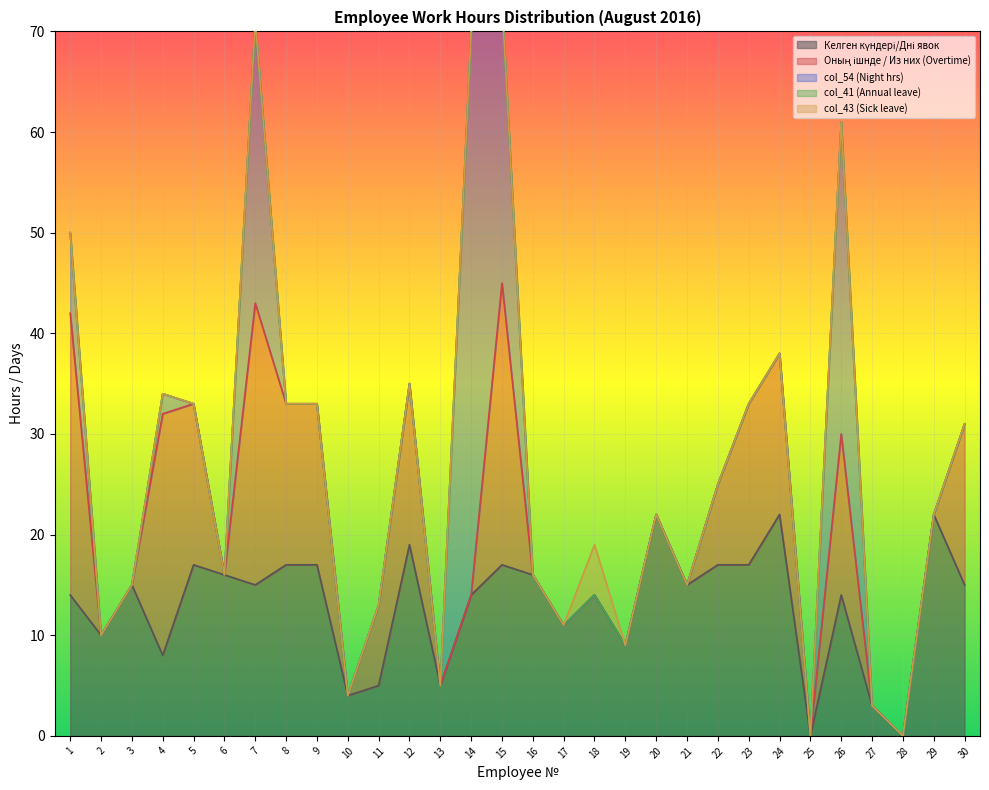

How many times do col_54 (Night hrs) and Келген күндері/Дні явок cross each other?

5